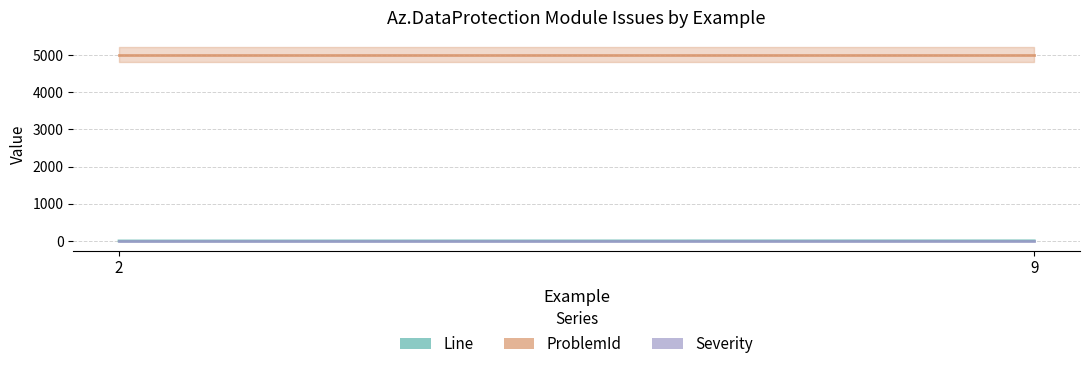

How many lines are shown in the chart?

3